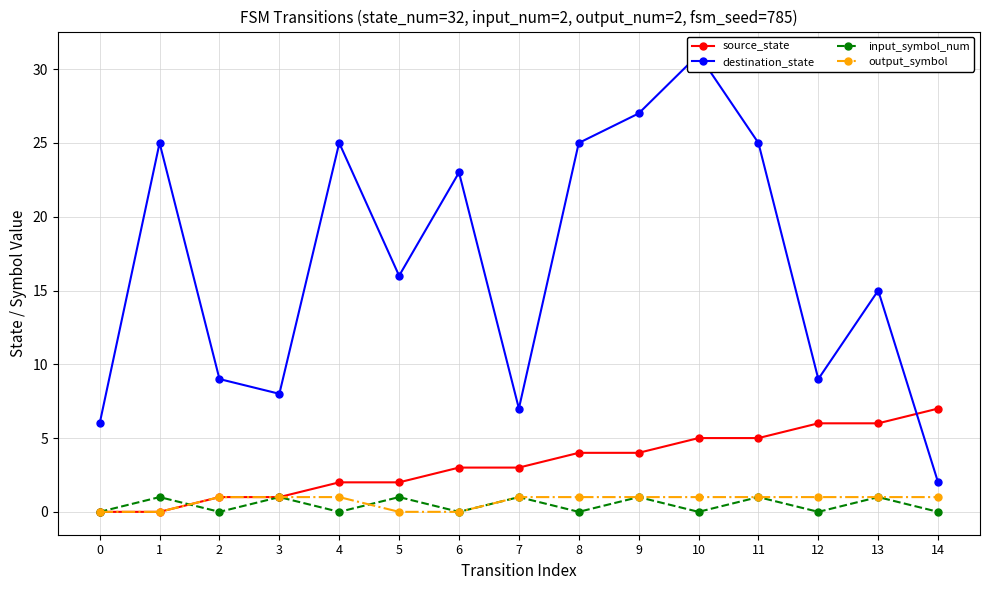

Which category has the highest value across all series?

10